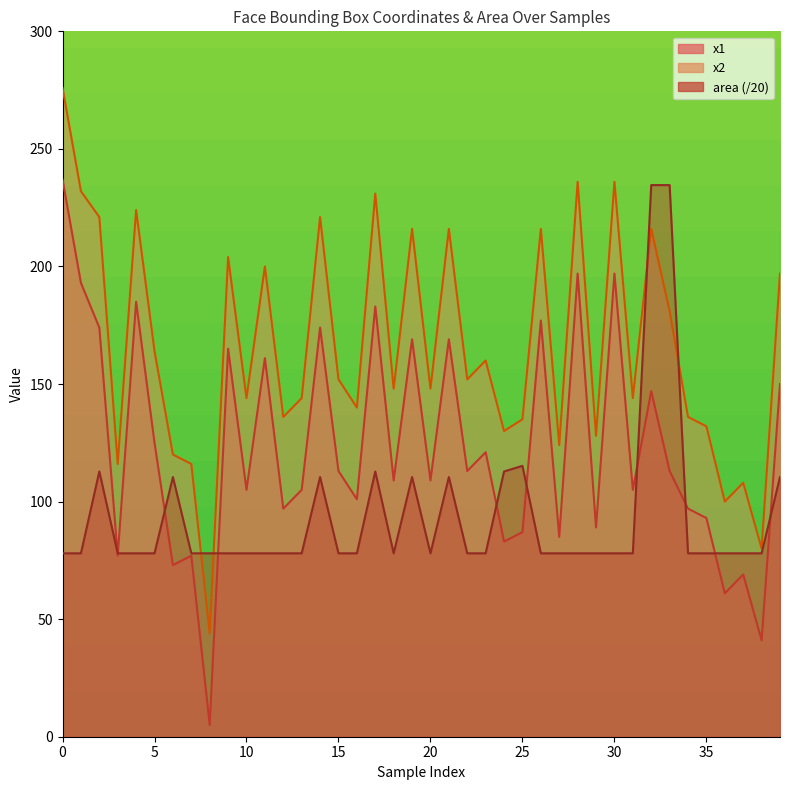

Count the number of categories in the chart.

40